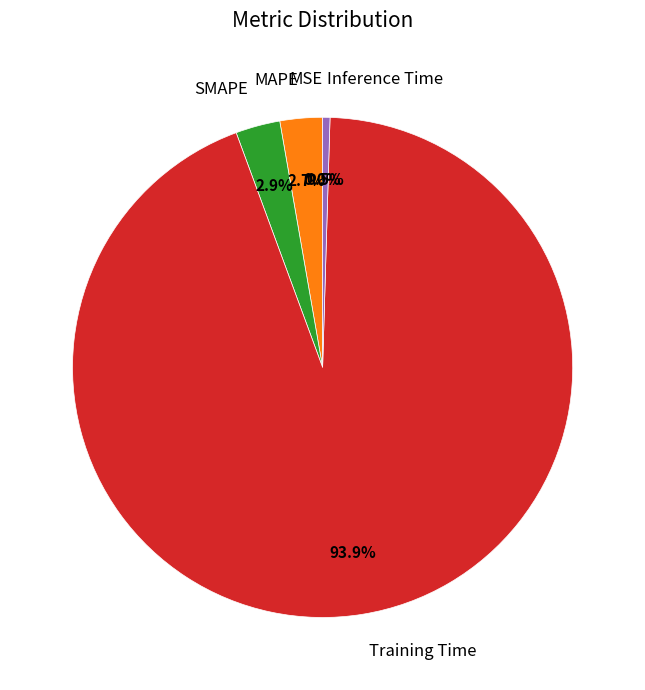

To the nearest percent, what is the average slice percentage?

20%